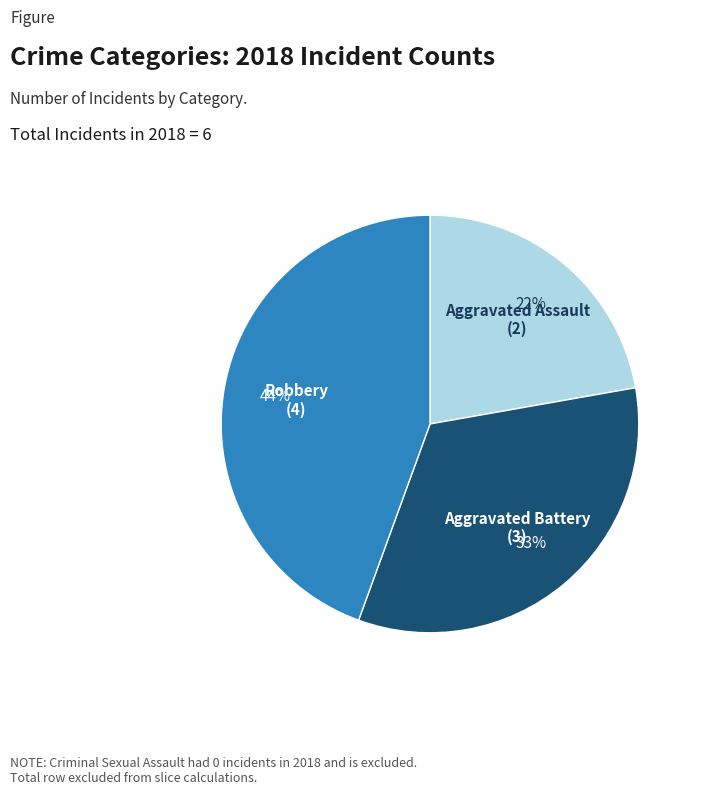

Count the number of slices in the pie.

3